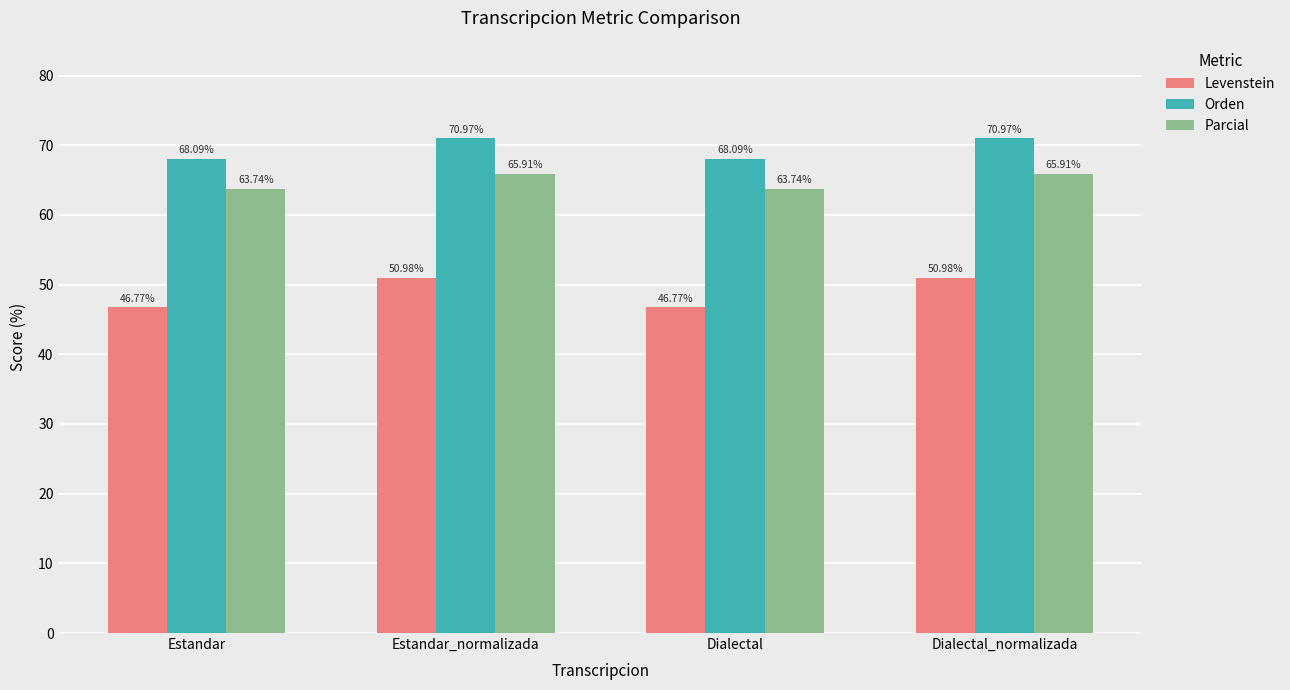

What is the label of the 1st bar from the left?

Estandar